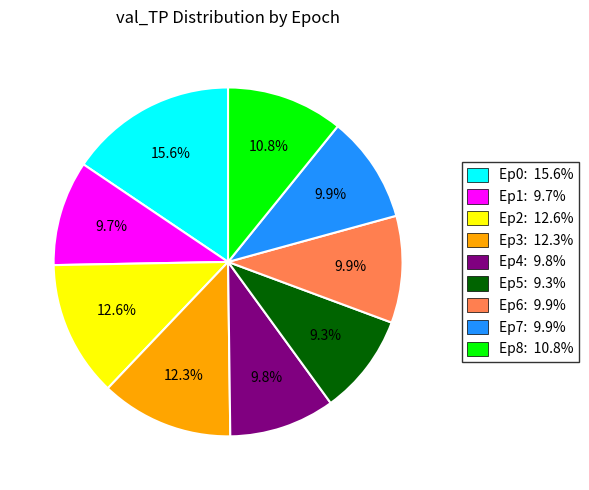

Approximately how many times larger is the value at Ep5: 9.3% compared to Ep1: 9.7%?

1.0